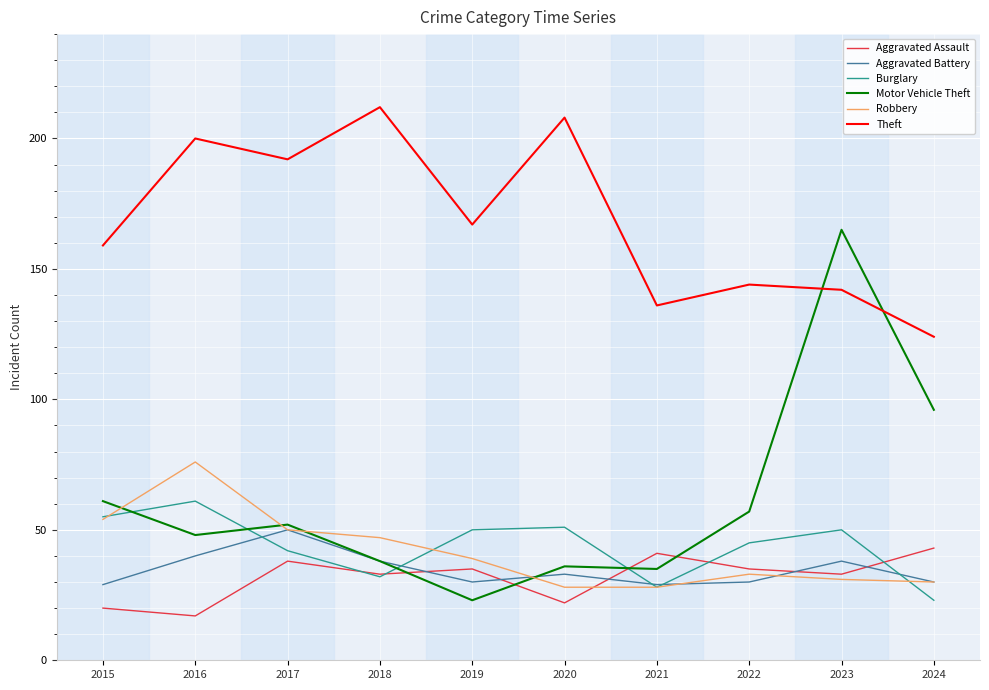

Where does the Motor Vehicle Theft series first go above 52?

2015